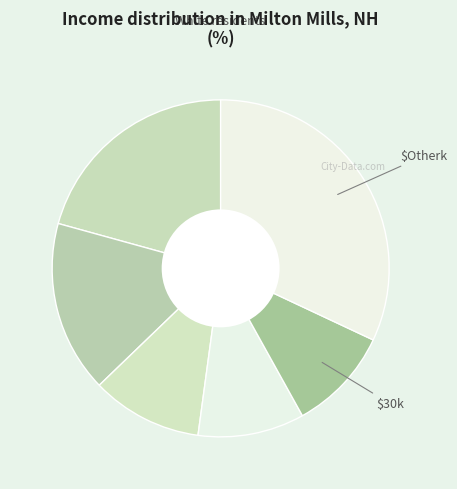

Count the number of slices in the pie.

6